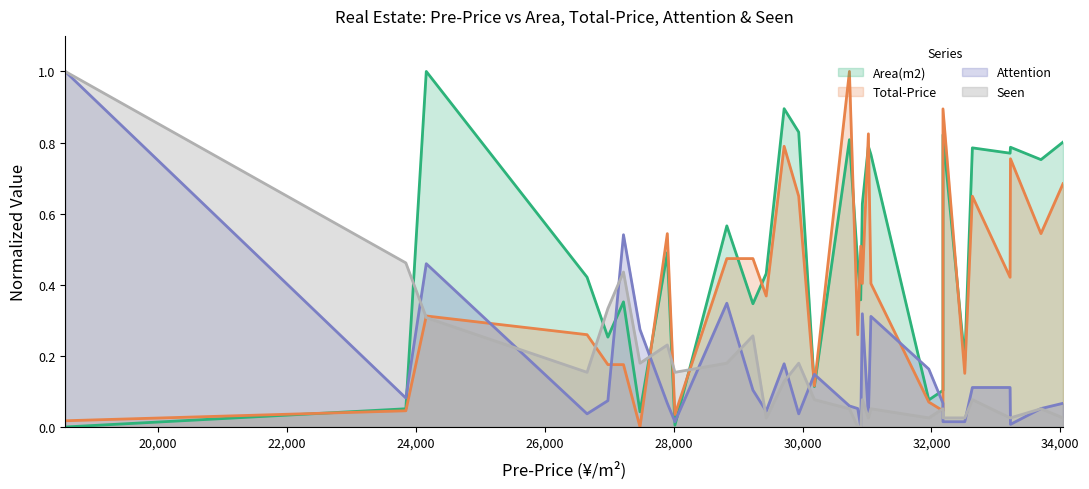

At which label is Area(m2) closest to 0?

18563